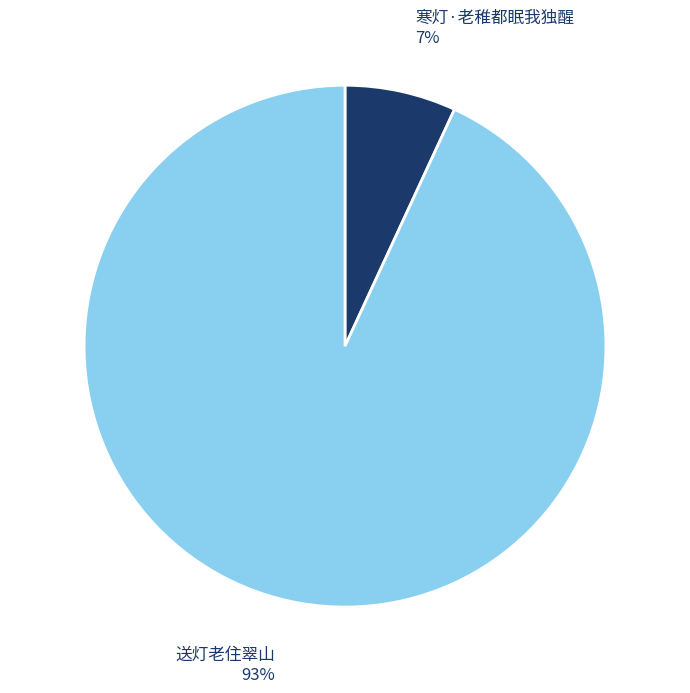

How many slices are in this pie chart?

2